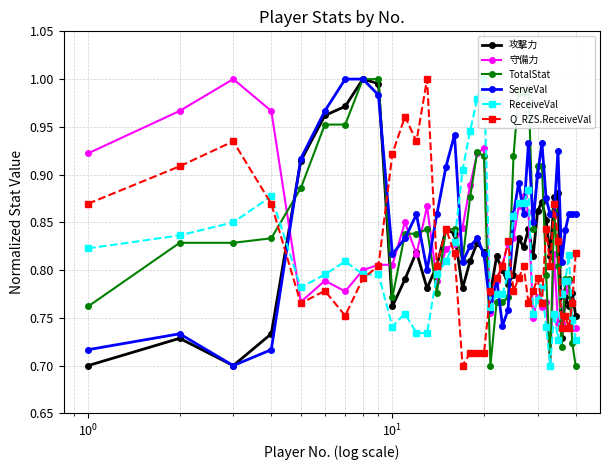

How many lines are shown in the chart?

6